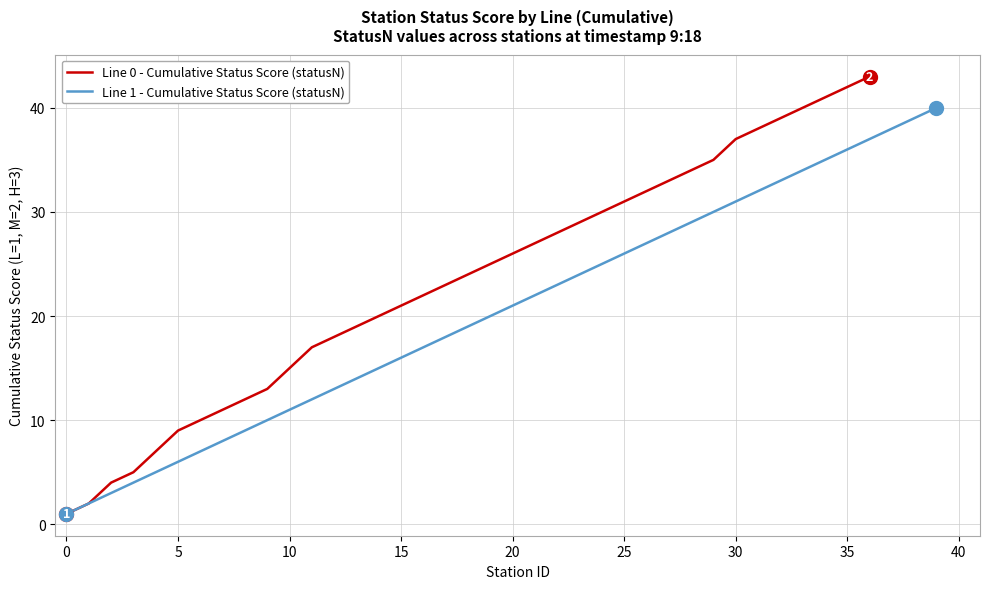

Does the chart have visible grid lines?

Yes